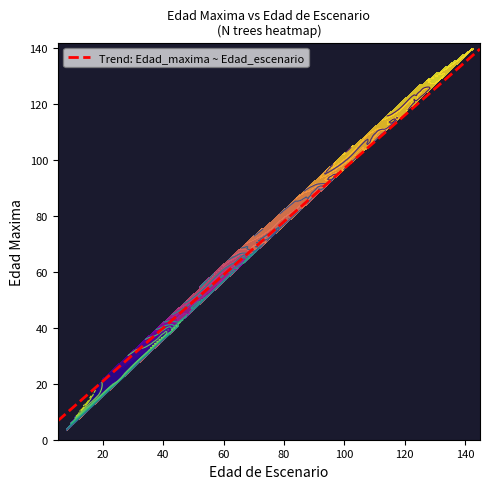

How many data points in Edad_maxima_row are less than 77?

17